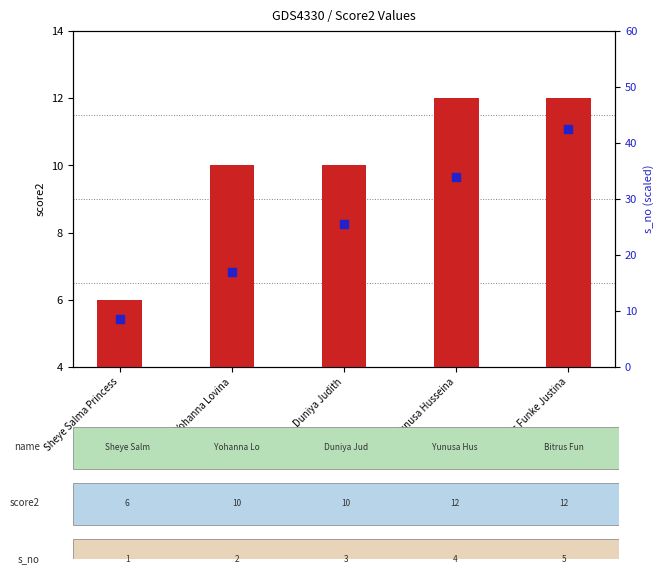

Which series reaches the maximum Y coordinate?

s_no (scaled)